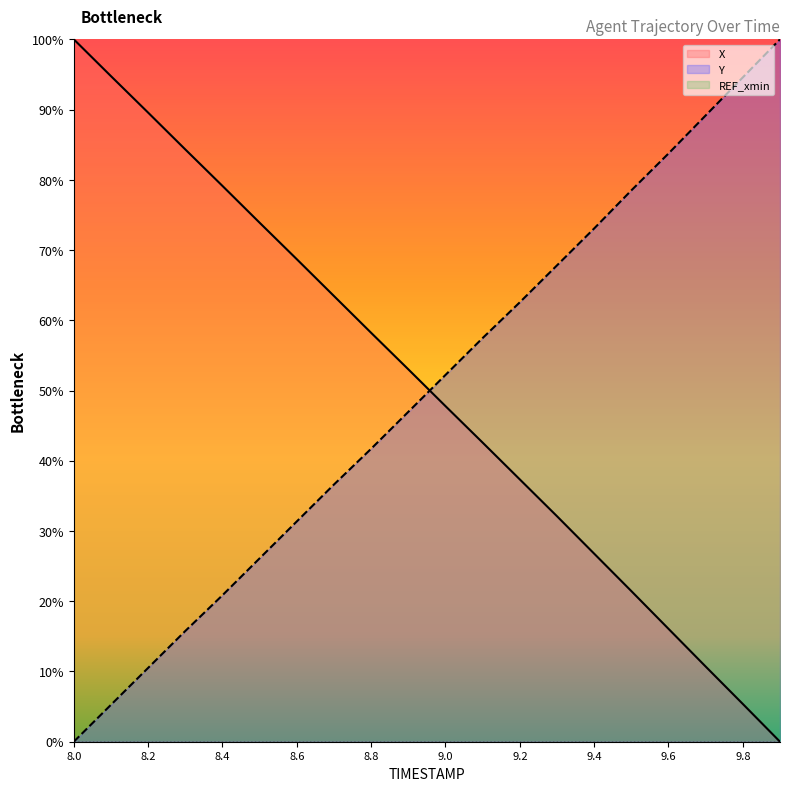

What is the difference between the maximum and minimum values in the X series?

100.0